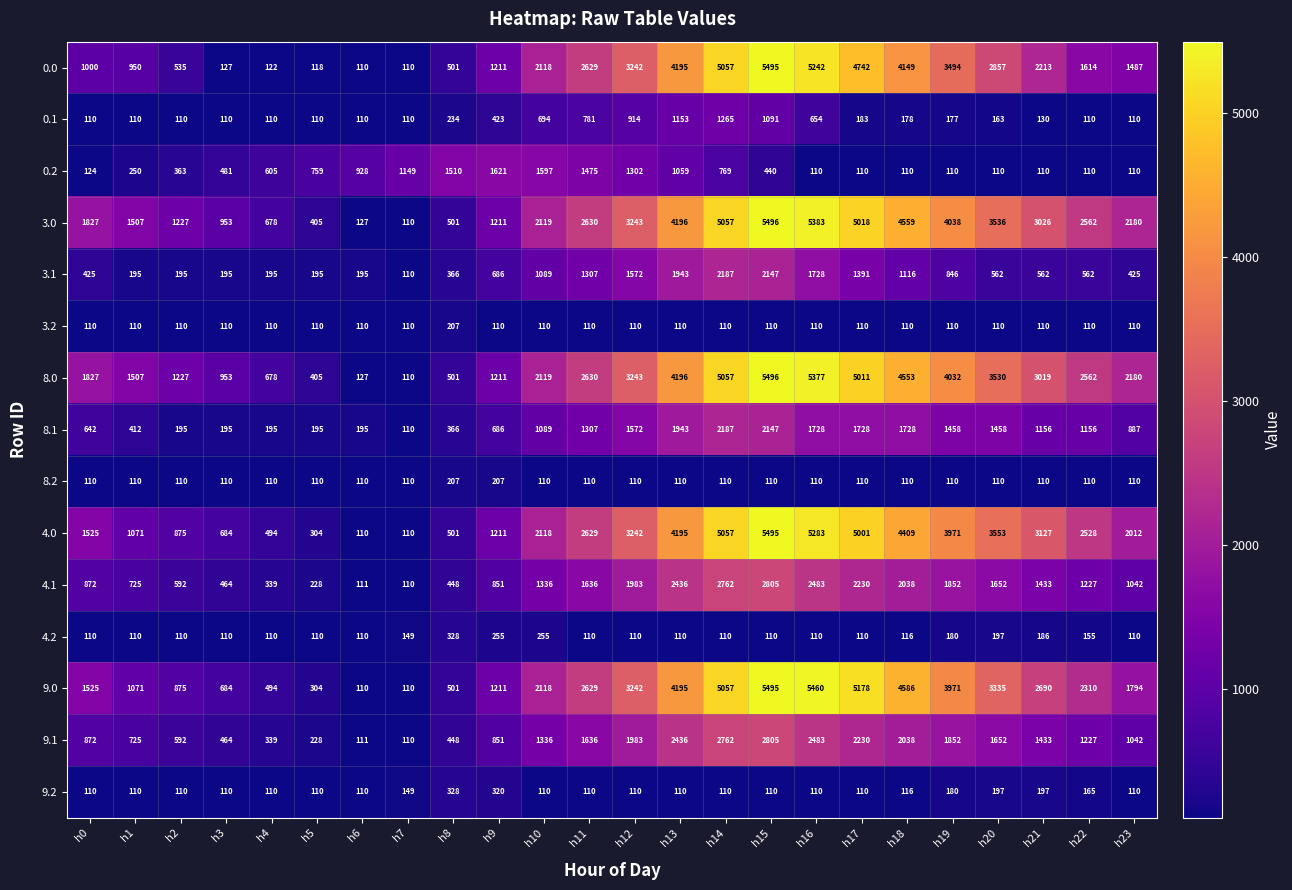

What is the total value across all series at h4?

4689